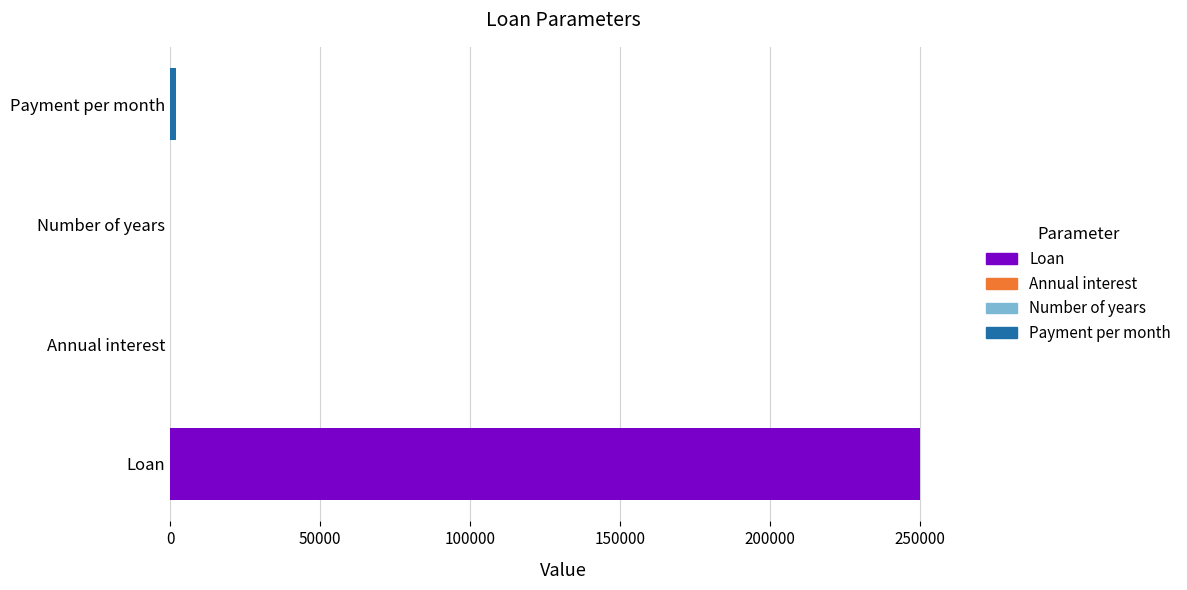

The value at Loan is 250000.0. True or false?

True